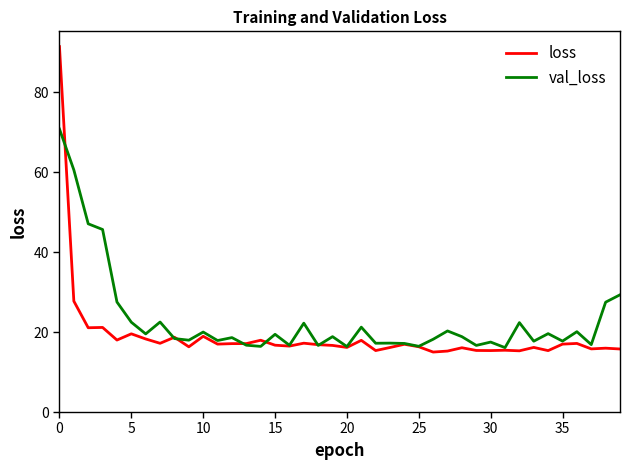

Which series has the largest total across all categories?

val_loss